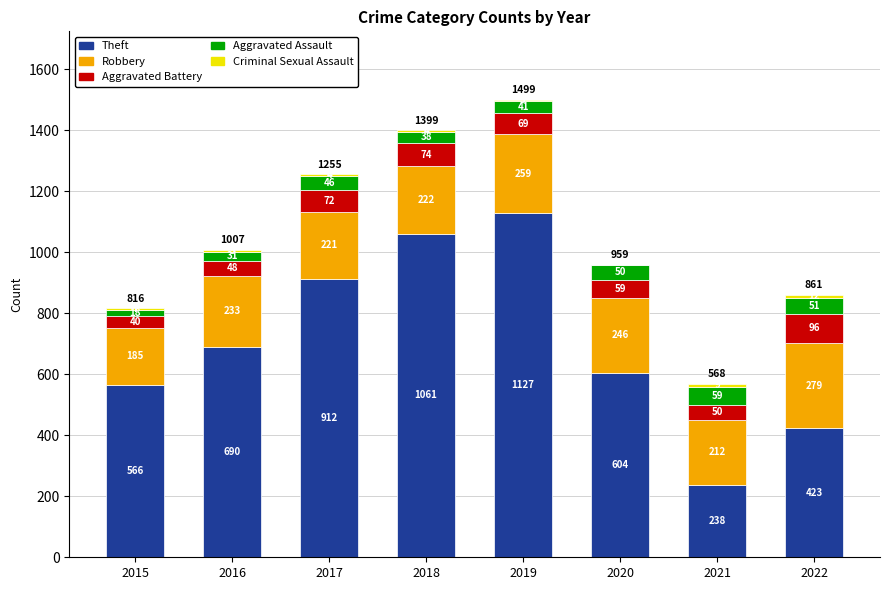

What is the total value across all series at 2020?

959